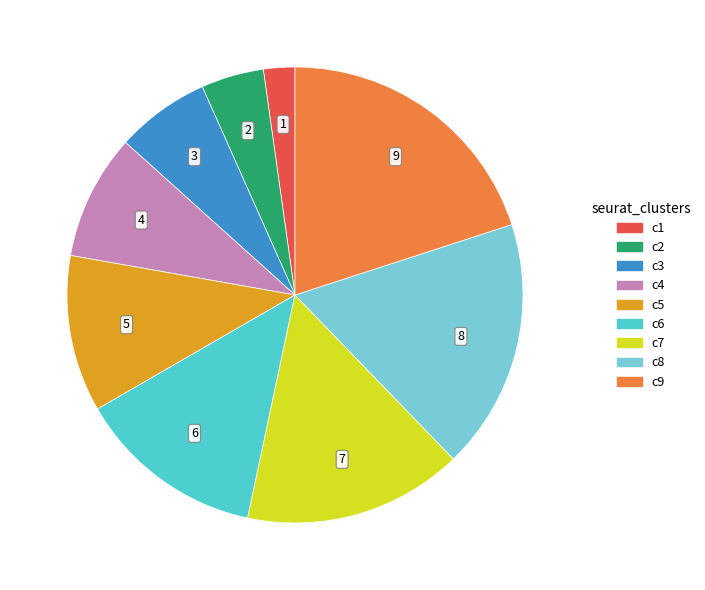

Is it true that c9 is 20% of the pie?

True